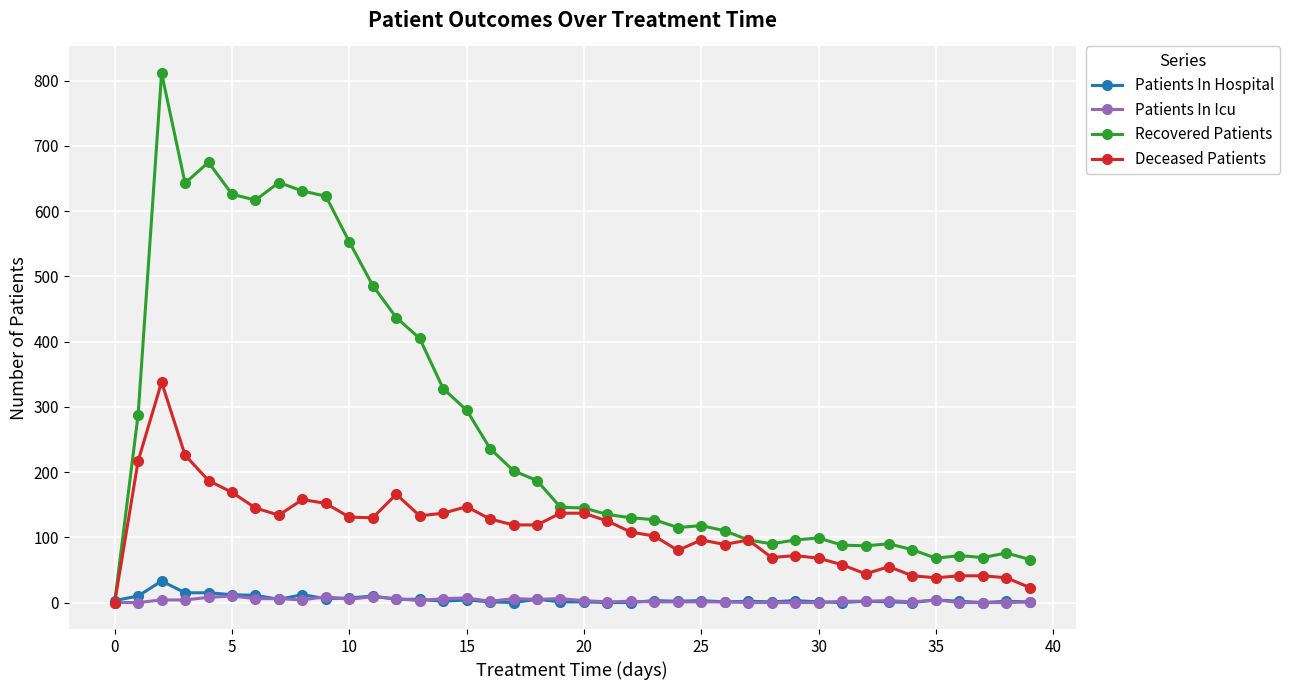

At how many categories does at least one series exceed 745?

1